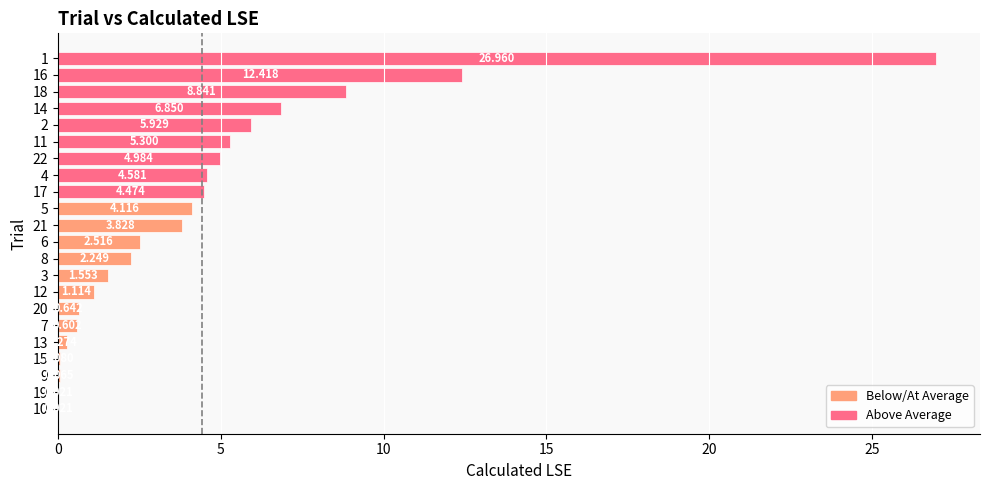

At which label is the value closest to 13?

16